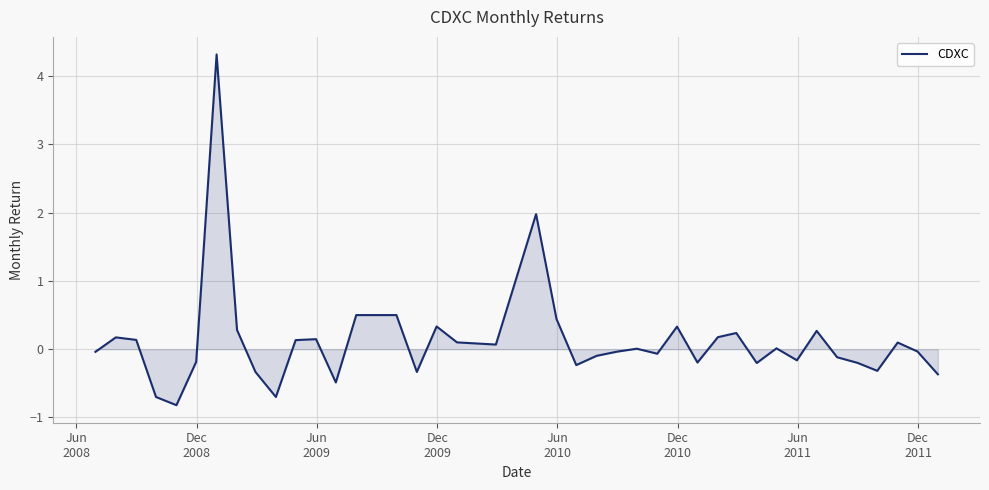

What is the smallest value displayed?

-0.8